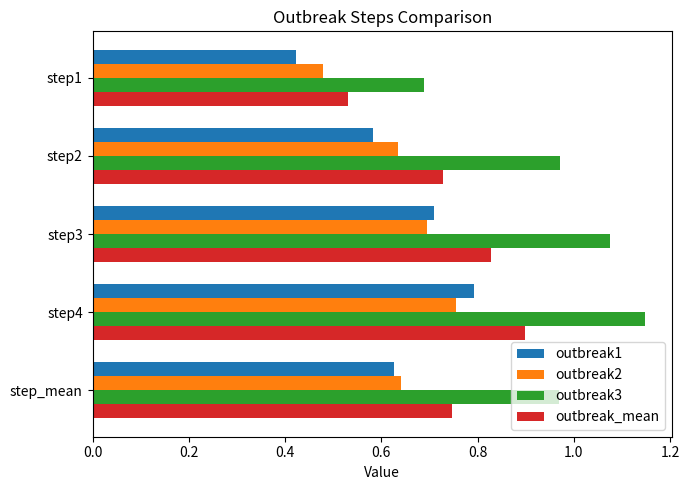

The value of outbreak2 at step4 is 0.3. True or false?

False